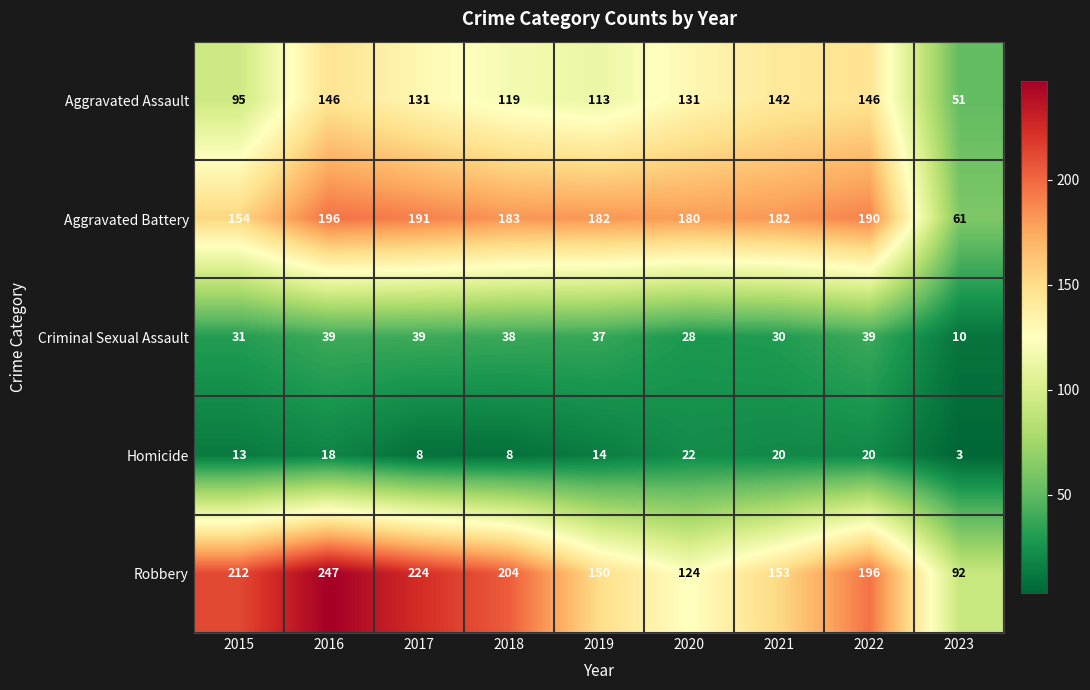

Which series changed the most between 2020 and 2021?

Robbery